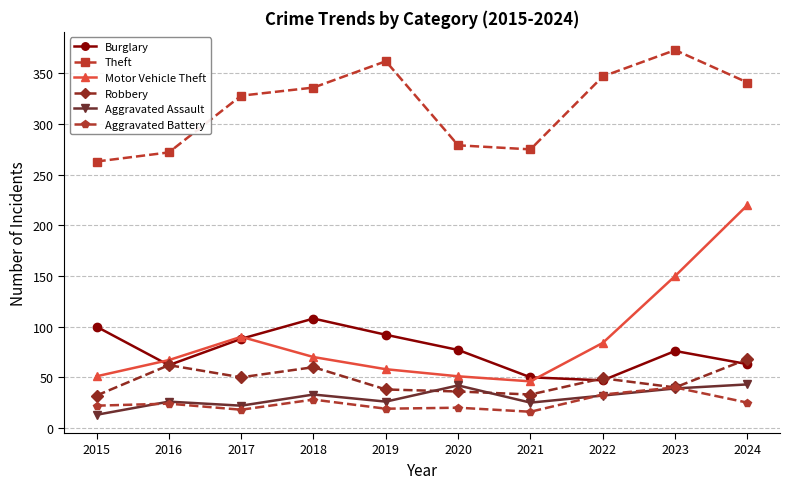

Is it true that Motor Vehicle Theft equals 71 at 2015?

False